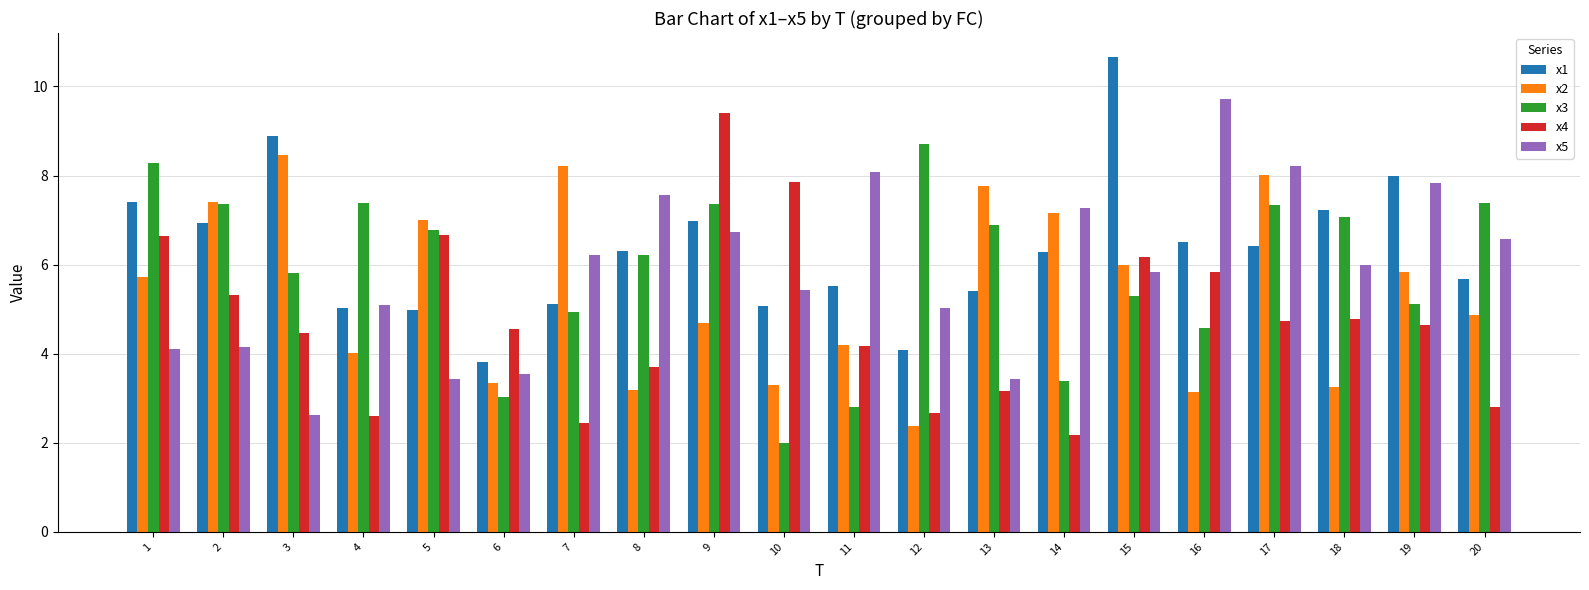

Which series has the largest total across all categories?

x1